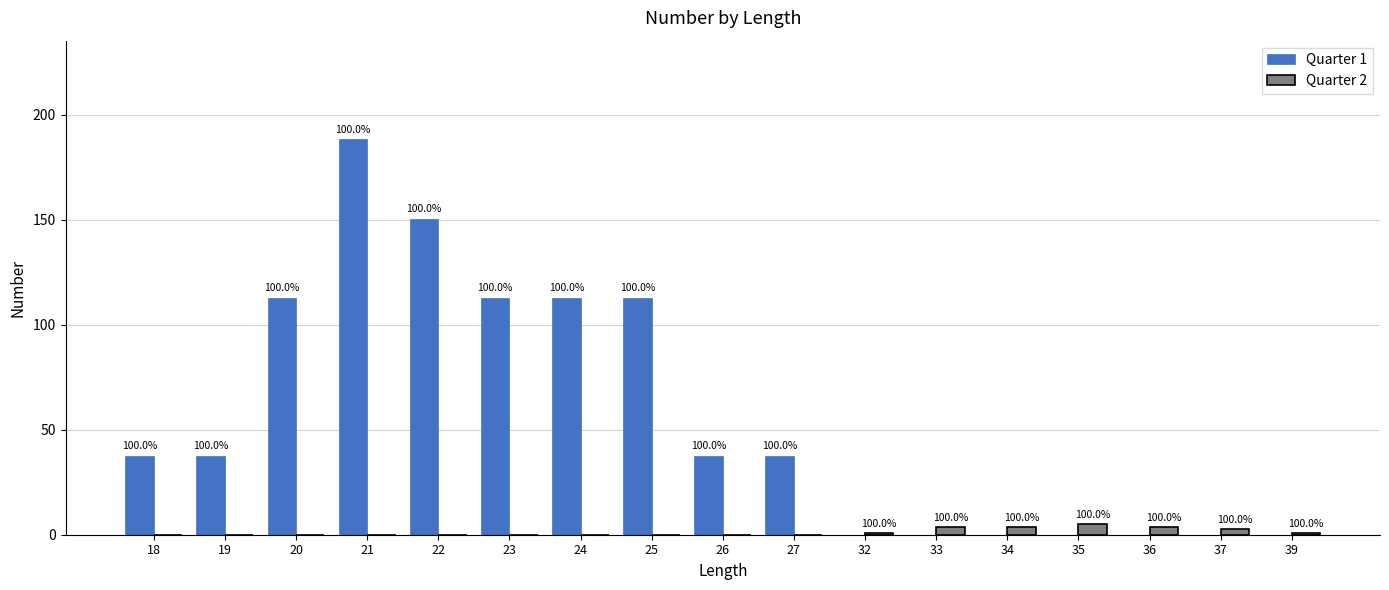

What is the value of the Quarter 1 bar at the 4th from the left?

188.1